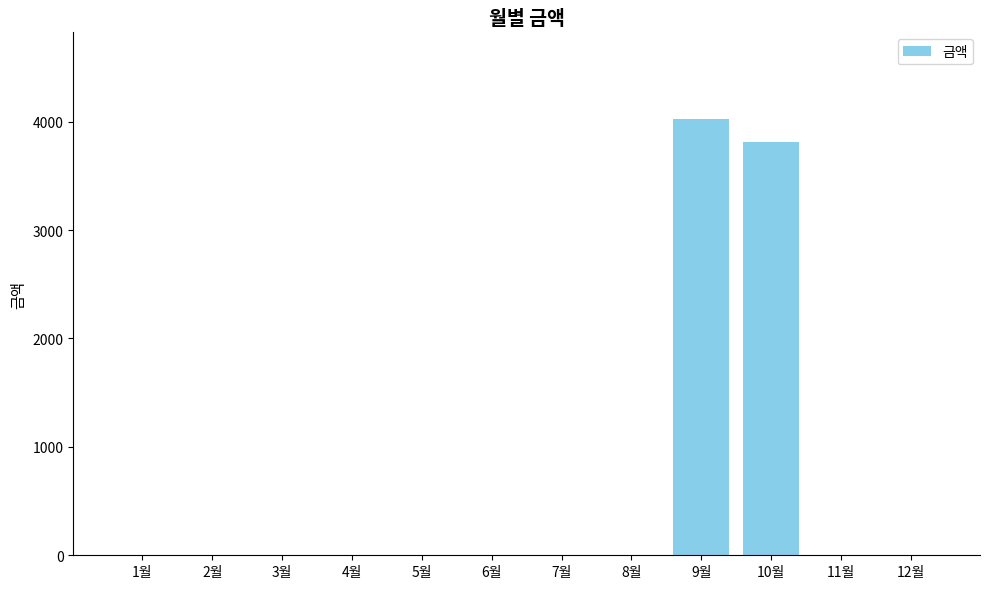

Count the number of values greater than 0.

2